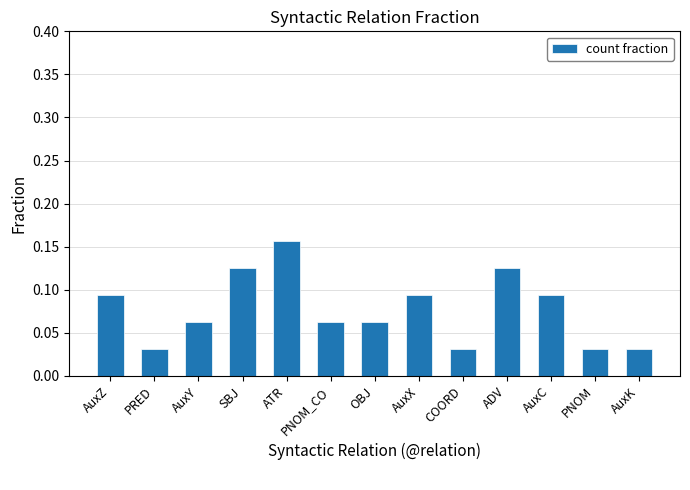

What position from the left is AuxK?

13